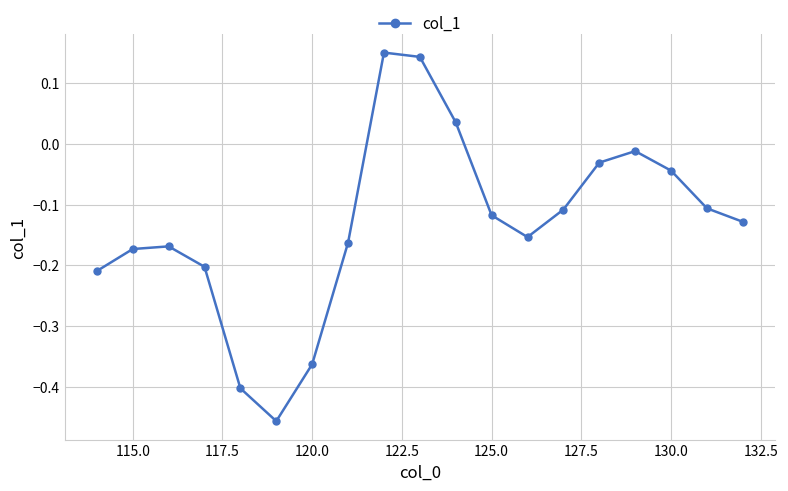

How many interior local peaks (higher than both neighbors) does the data have?

3